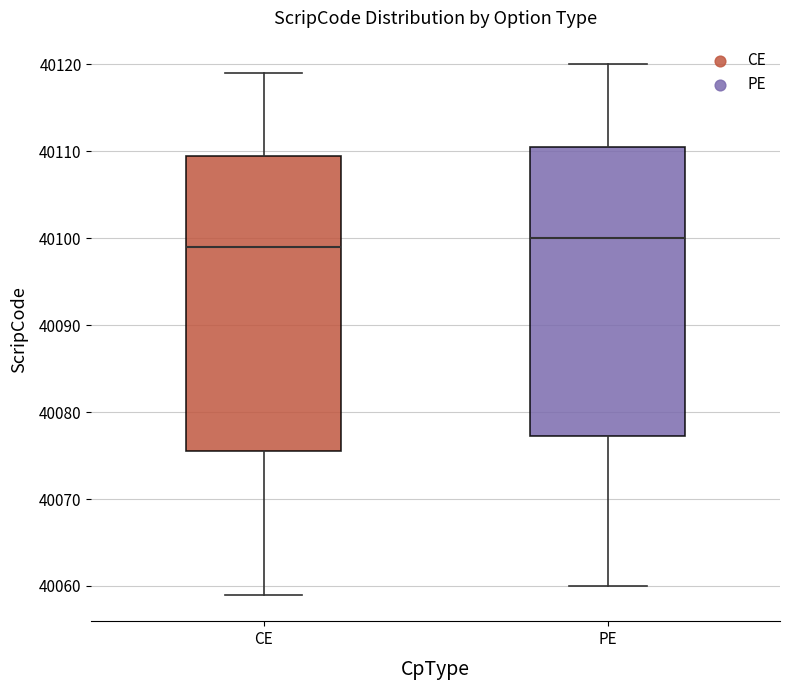

Where is the upper edge of the box for PE on the y-axis? The values are not printed on the chart, so give them approximately, as read against the axis.

40111